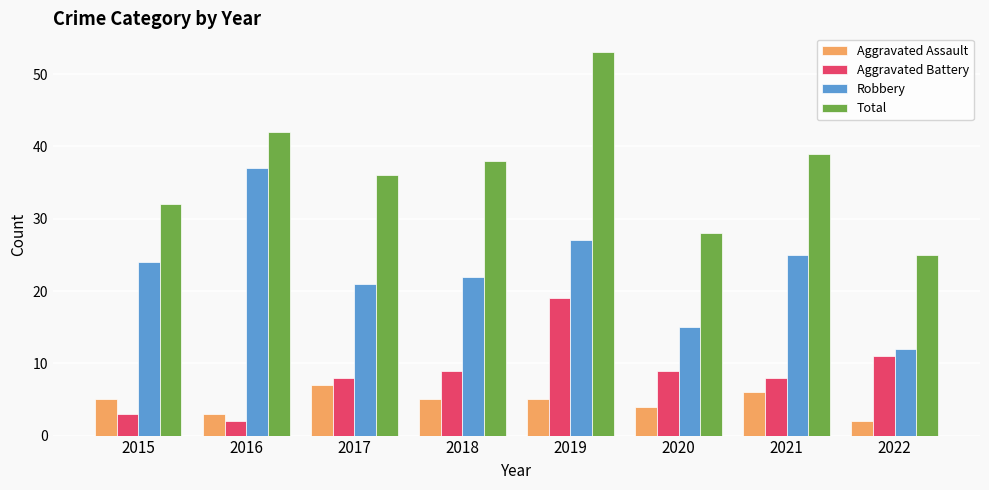

The Total series shows 28 at 2020. True or false?

True